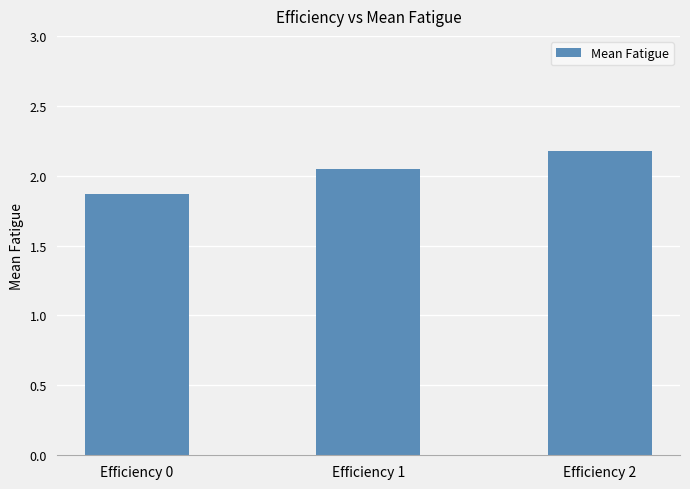

Rank the categories by value from lowest to highest.

Efficiency 0, Efficiency 1, Efficiency 2